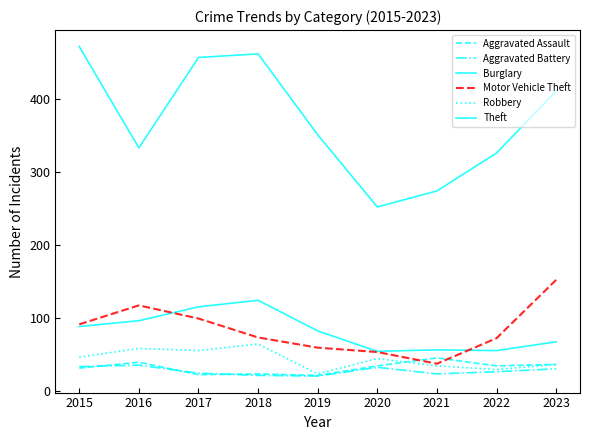

True or false: Motor Vehicle Theft has a value of 18 at 2020.

False